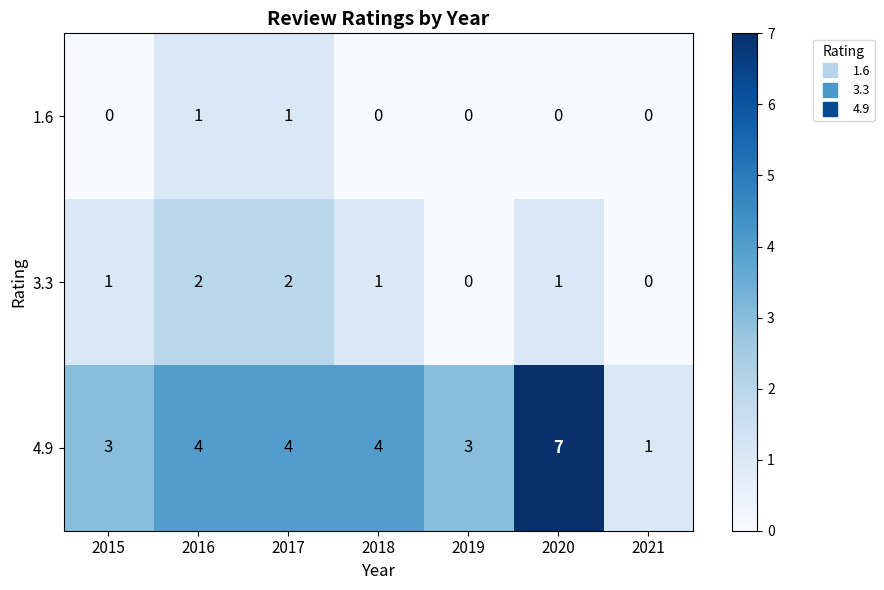

The value of 1.6 at 2015 is 1. True or false?

False